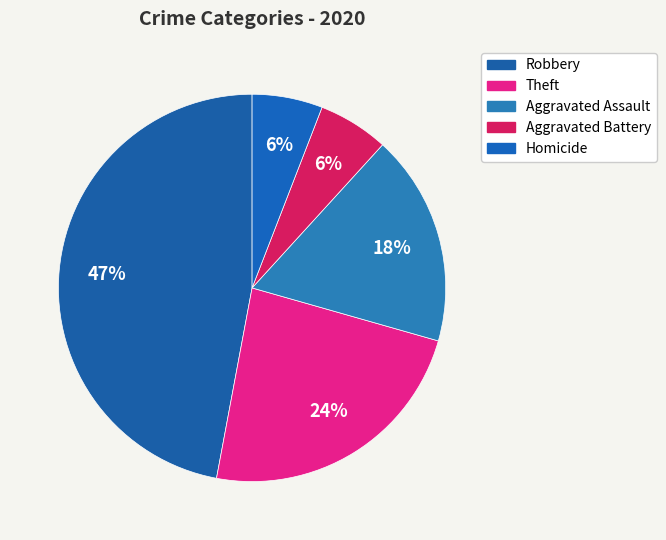

To the nearest percent, what is the average slice percentage?

20%